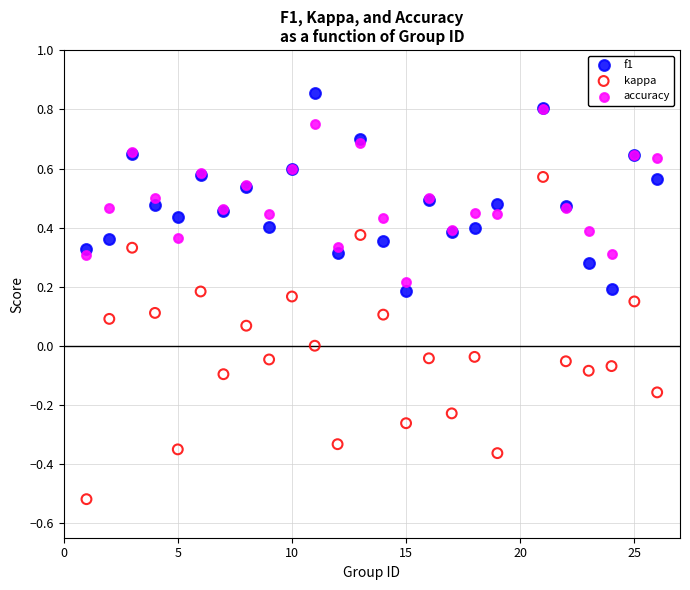

Which series has the largest Y range (max minus min)?

kappa